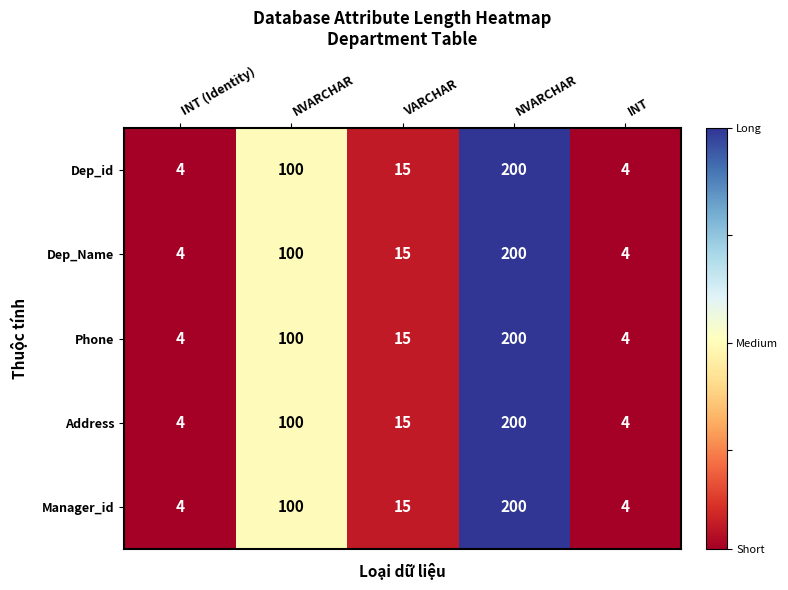

How many distinct data groups are displayed?

5